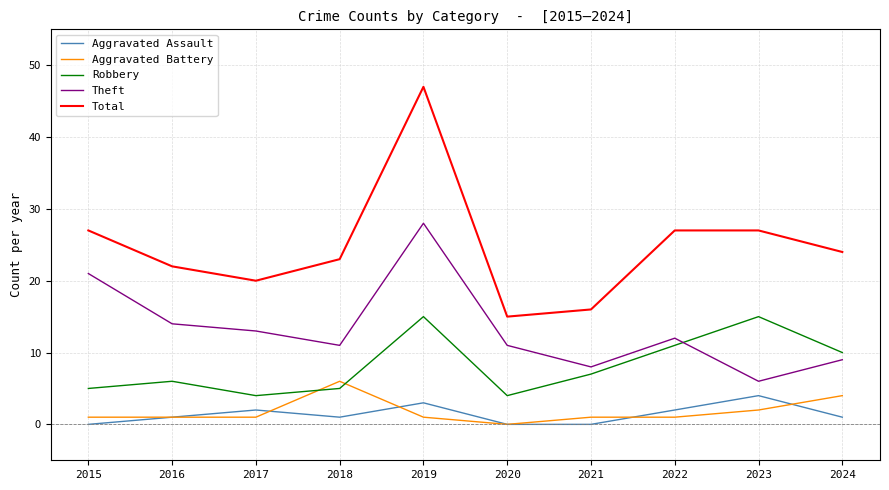

At which category is the sum across all series the highest?

2019